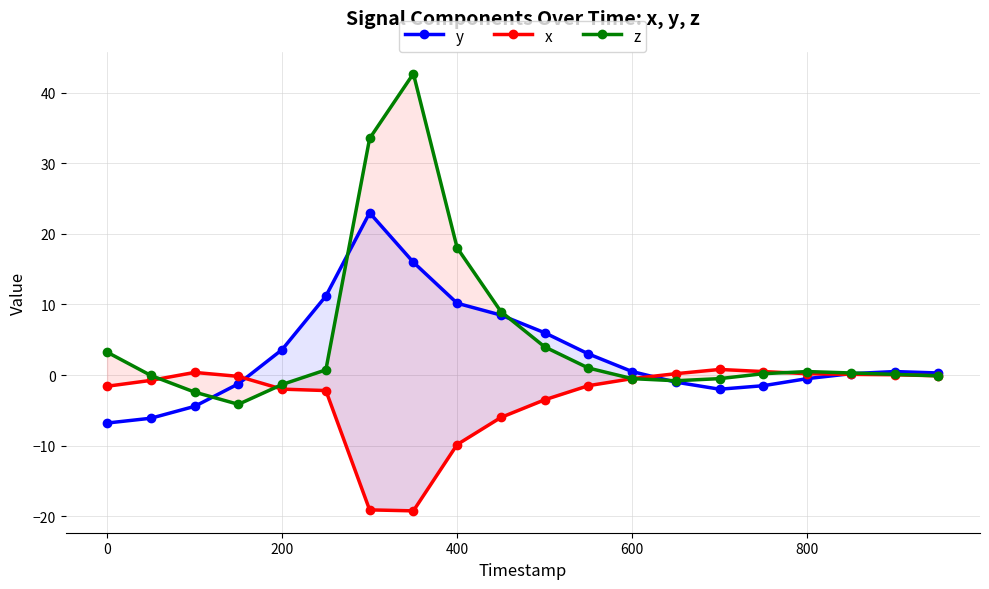

How many data points in z are less than 0?

8